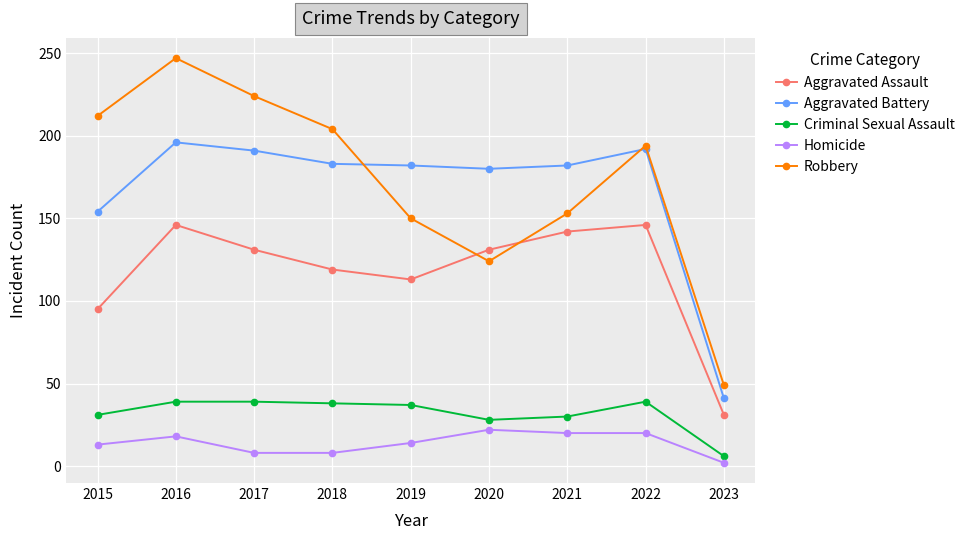

What is the spread (max minus min) of values at 2018?

196